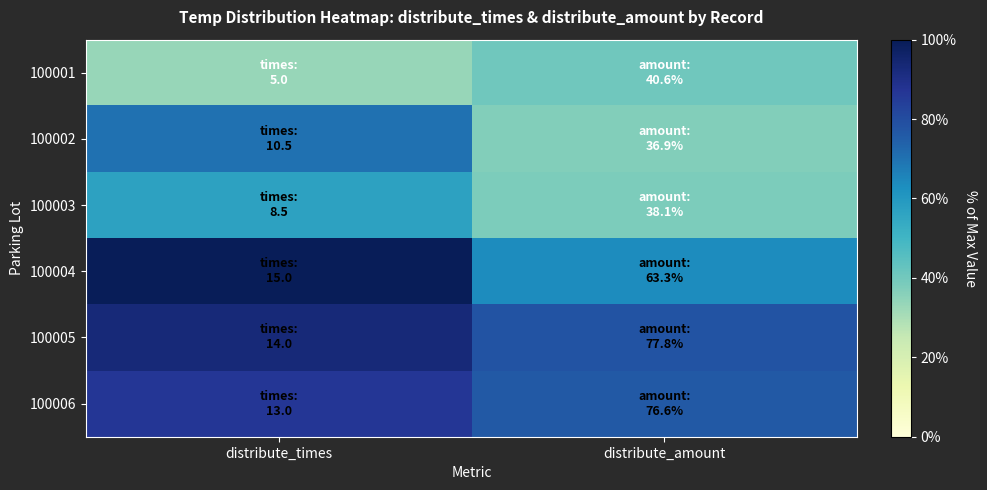

Reading right to left, what are all the values shown in this chart?

100001: distribute_amount=40.6	distribute_times=33.3
100002: distribute_amount=36.9	distribute_times=70.0
100003: distribute_amount=38.1	distribute_times=56.7
100004: distribute_amount=63.3	distribute_times=100.0
100005: distribute_amount=77.8	distribute_times=93.3
100006: distribute_amount=76.6	distribute_times=86.7